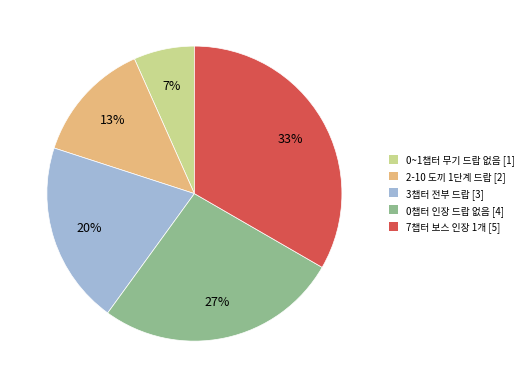

How many segments does this pie chart have?

5